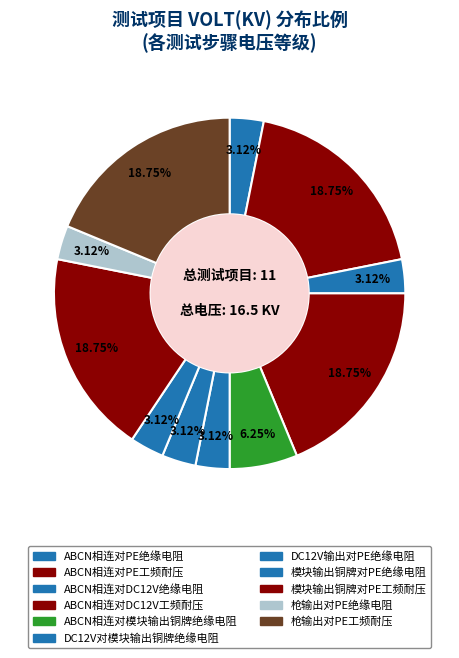

How much of the chart is everything except 枪输出对PE绝缘电阻?

96.9%